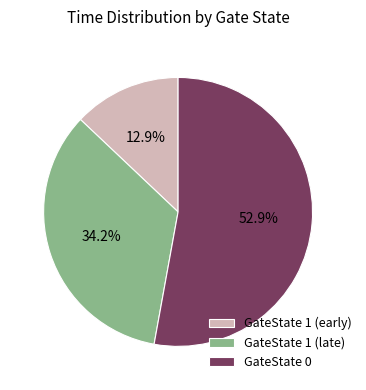

Combined, do GateState 1 (early) and GateState 0 account for over 50%?

Yes